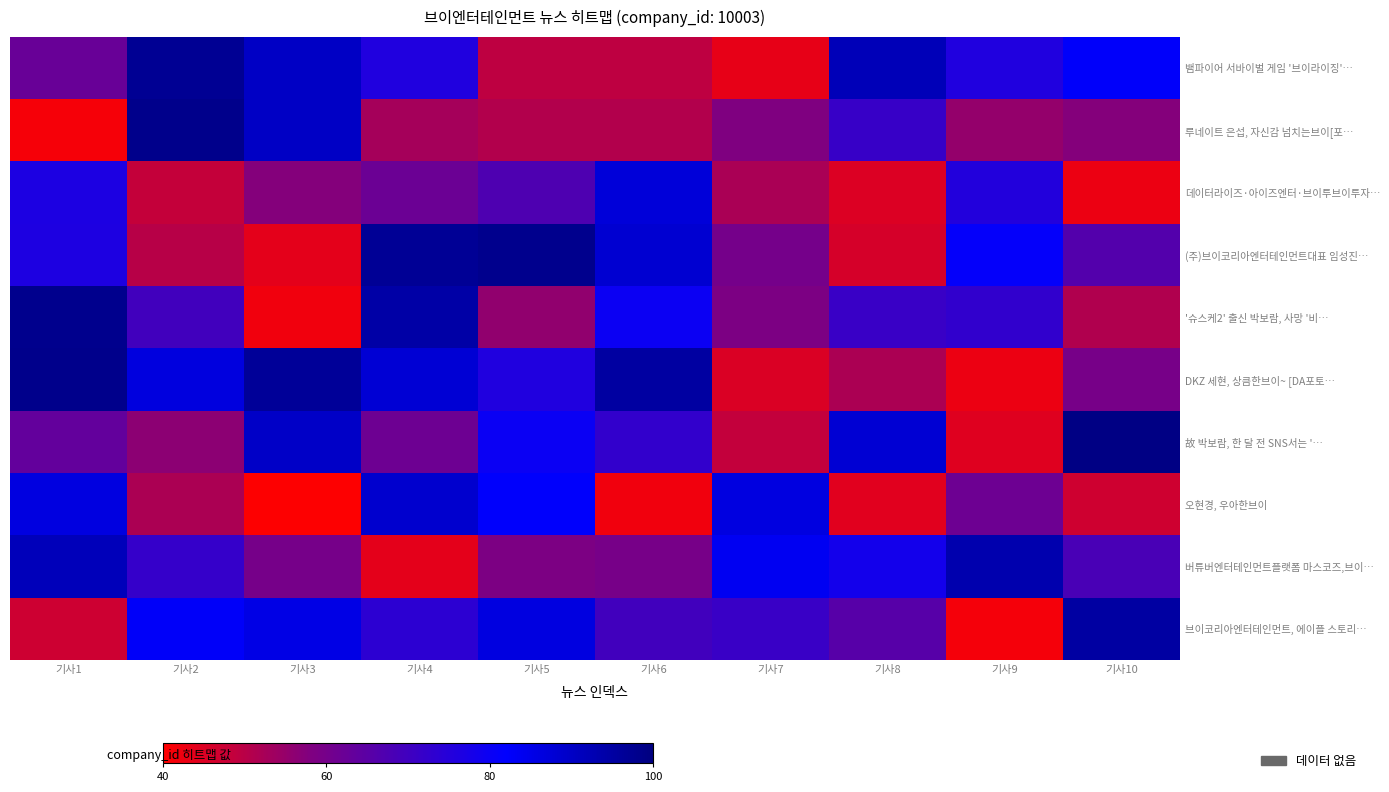

Which label corresponds to the largest value in the chart?

기사10